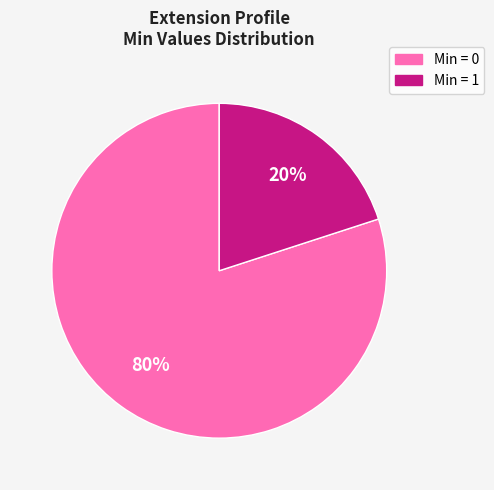

Is there a majority slice in this chart?

Yes